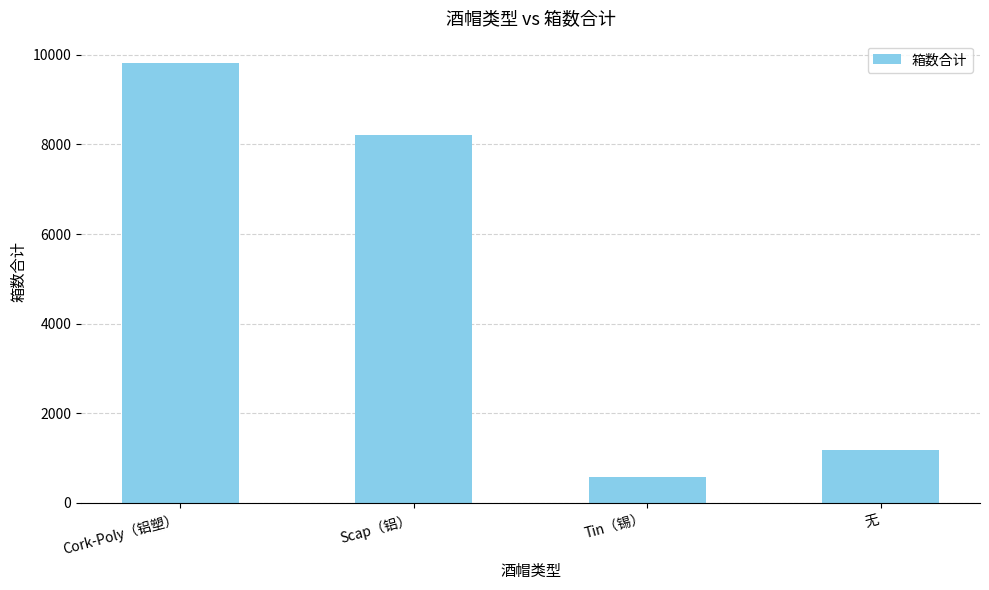

What position from the right is 无?

1